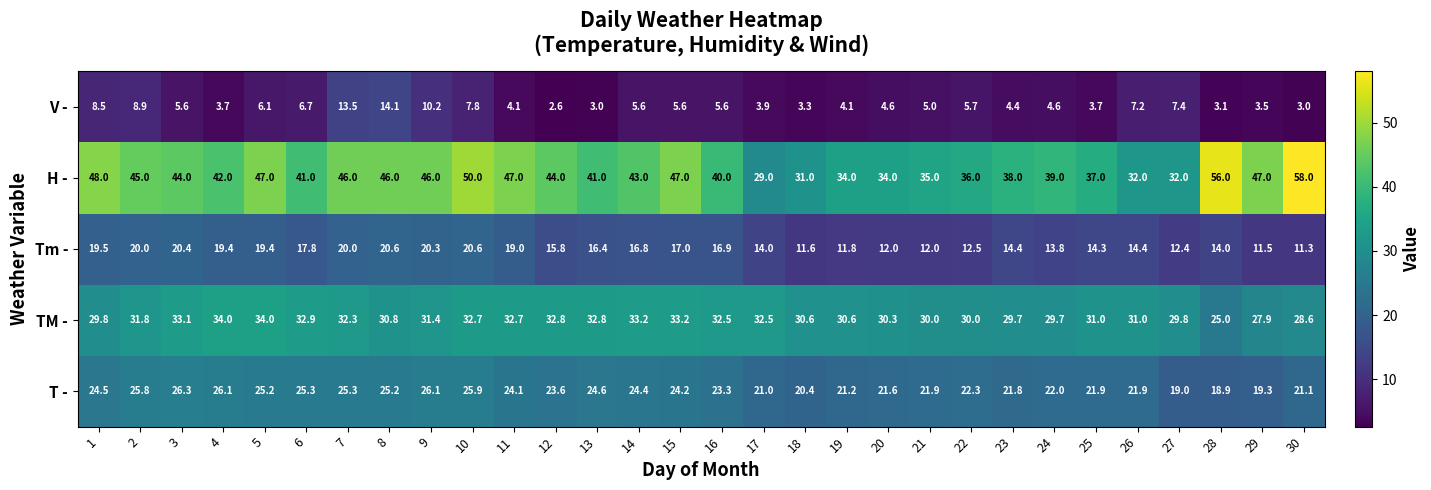

Between 7 and 10, which series saw the biggest shift?

V -